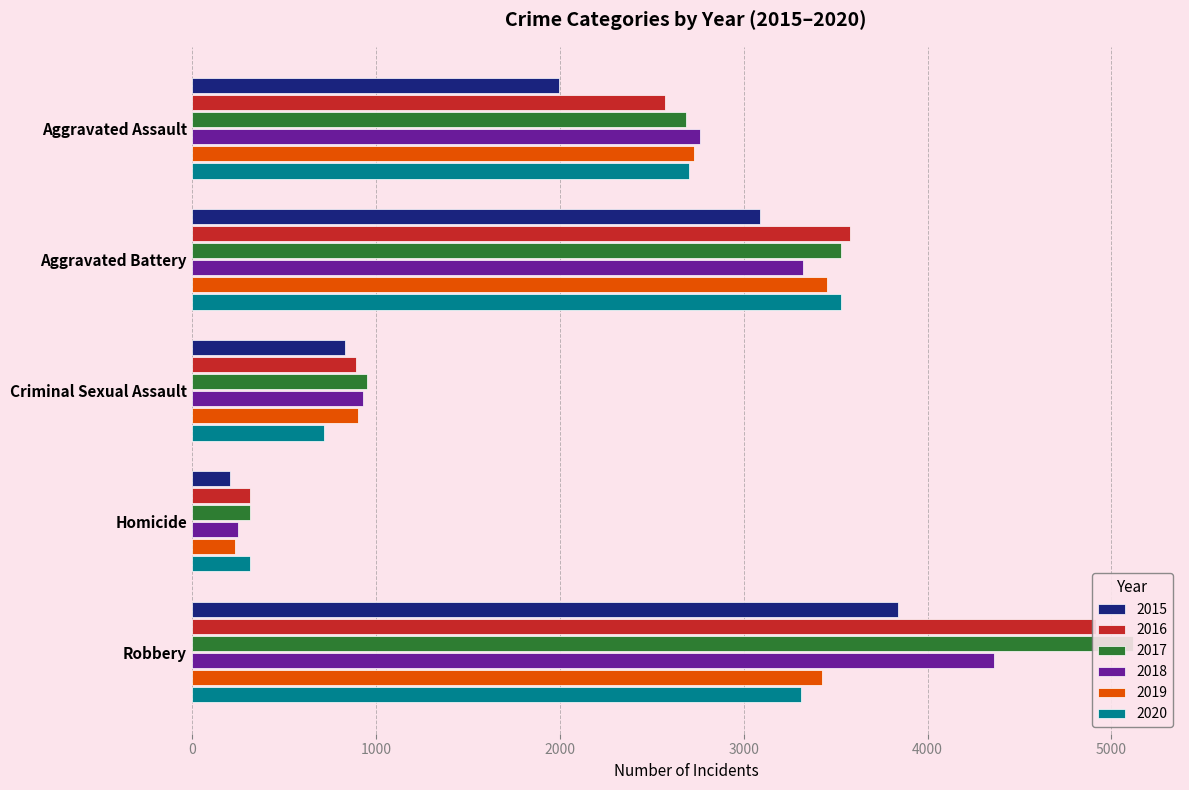

What is the value of the 2018 bar at the 5th from the left?

4359